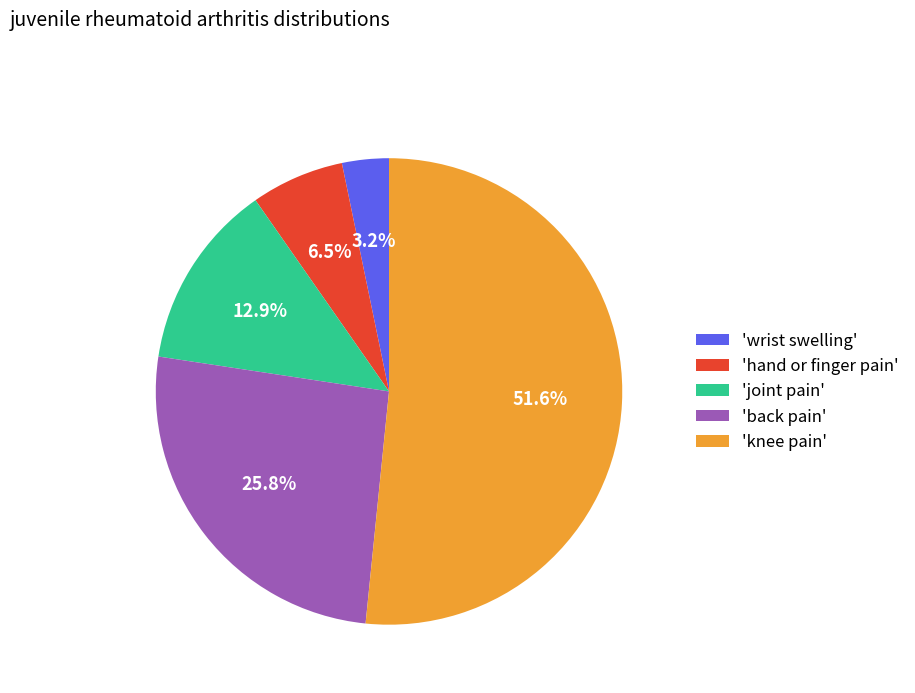

Does 'hand or finger pain' represent more than half of the total?

No